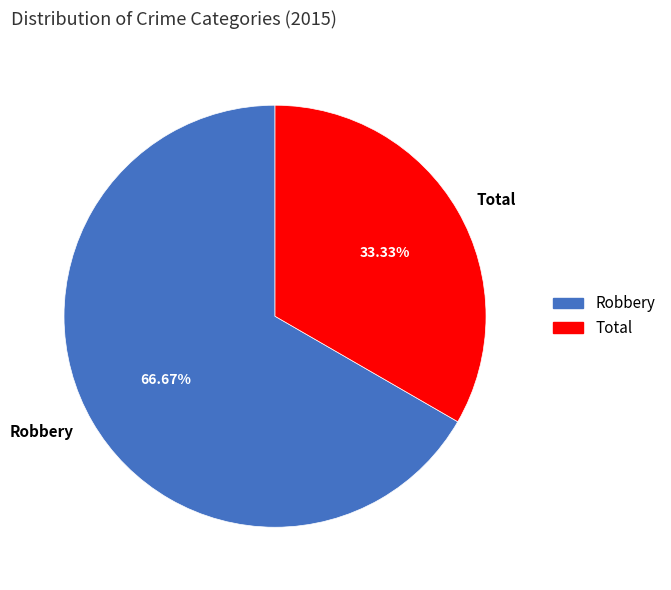

How many slices are in this pie chart?

2